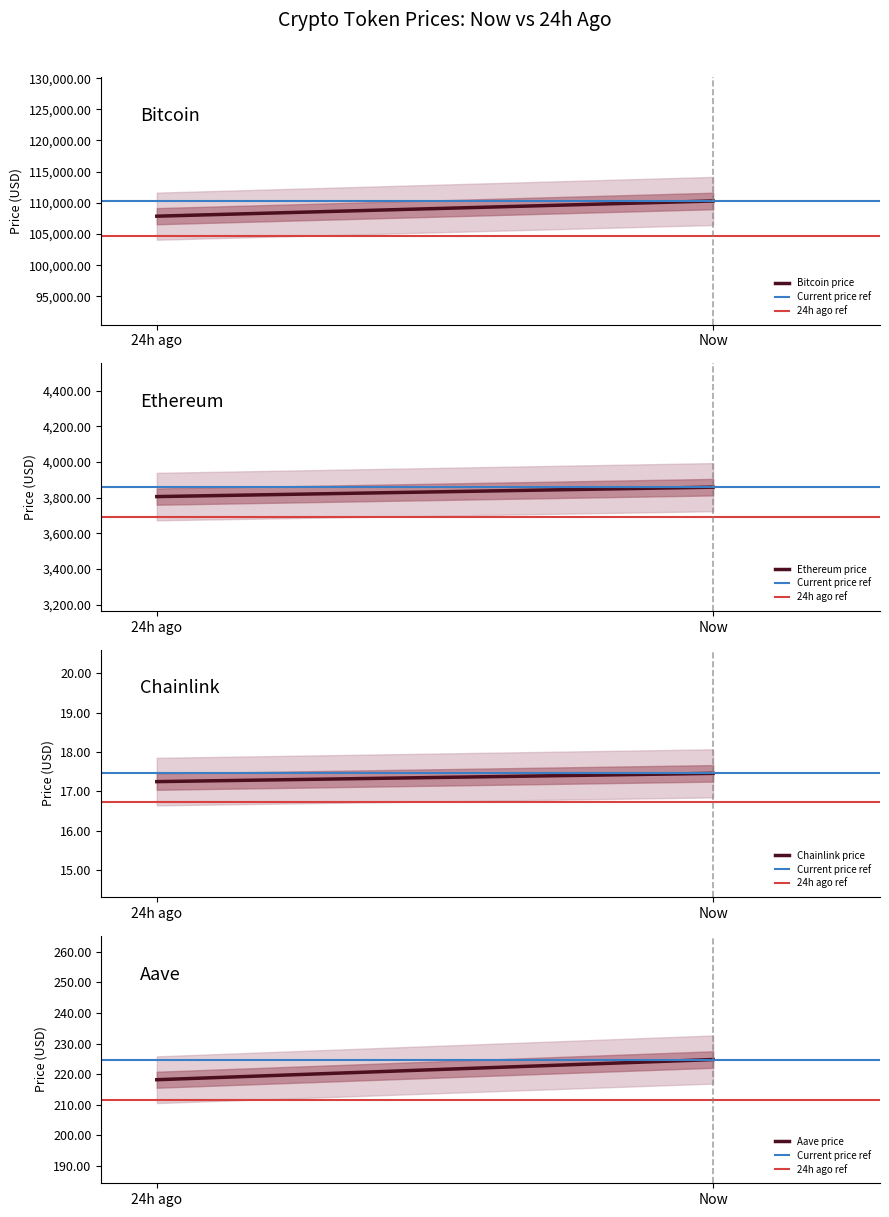

Which category has the highest value across all series?

Now